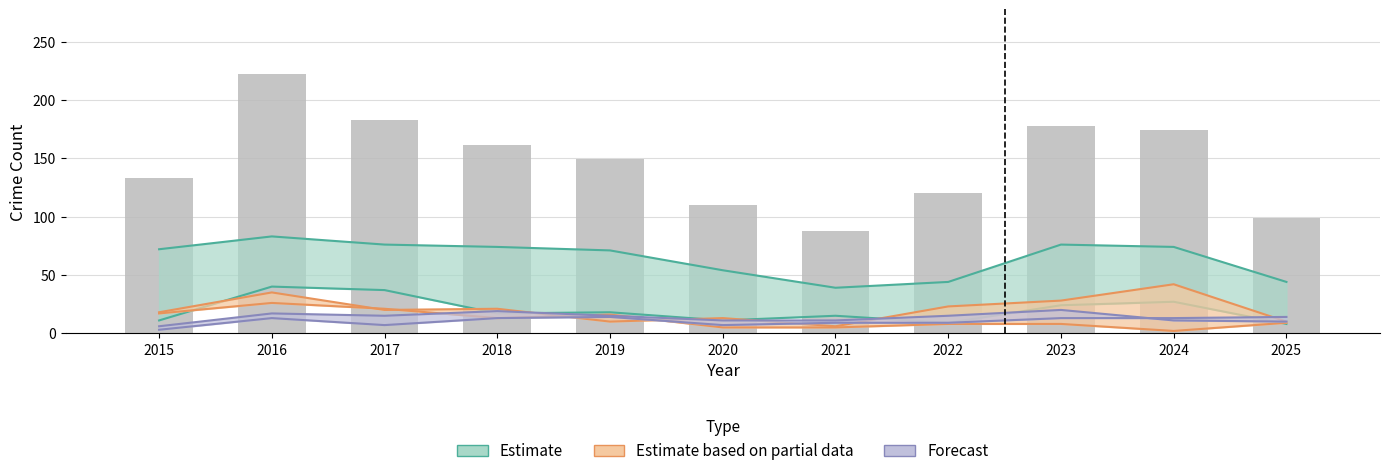

Are the bars horizontal?

No